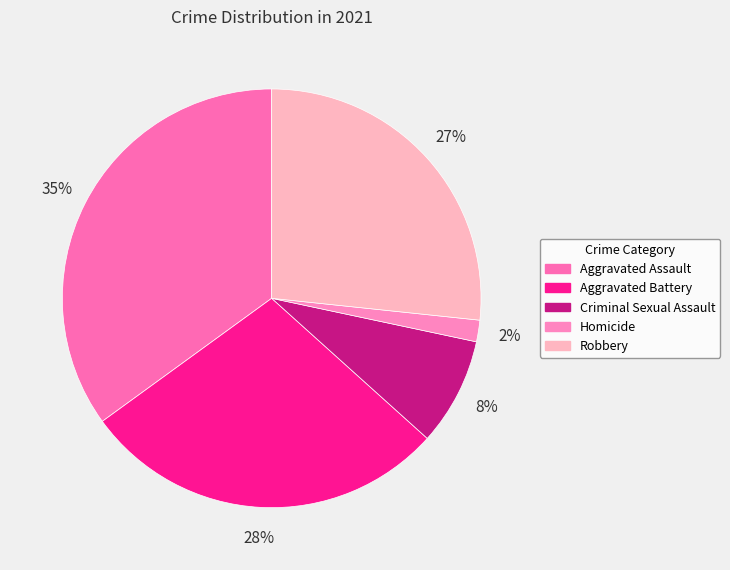

The Homicide slice represents 15% of the pie. True or false?

False